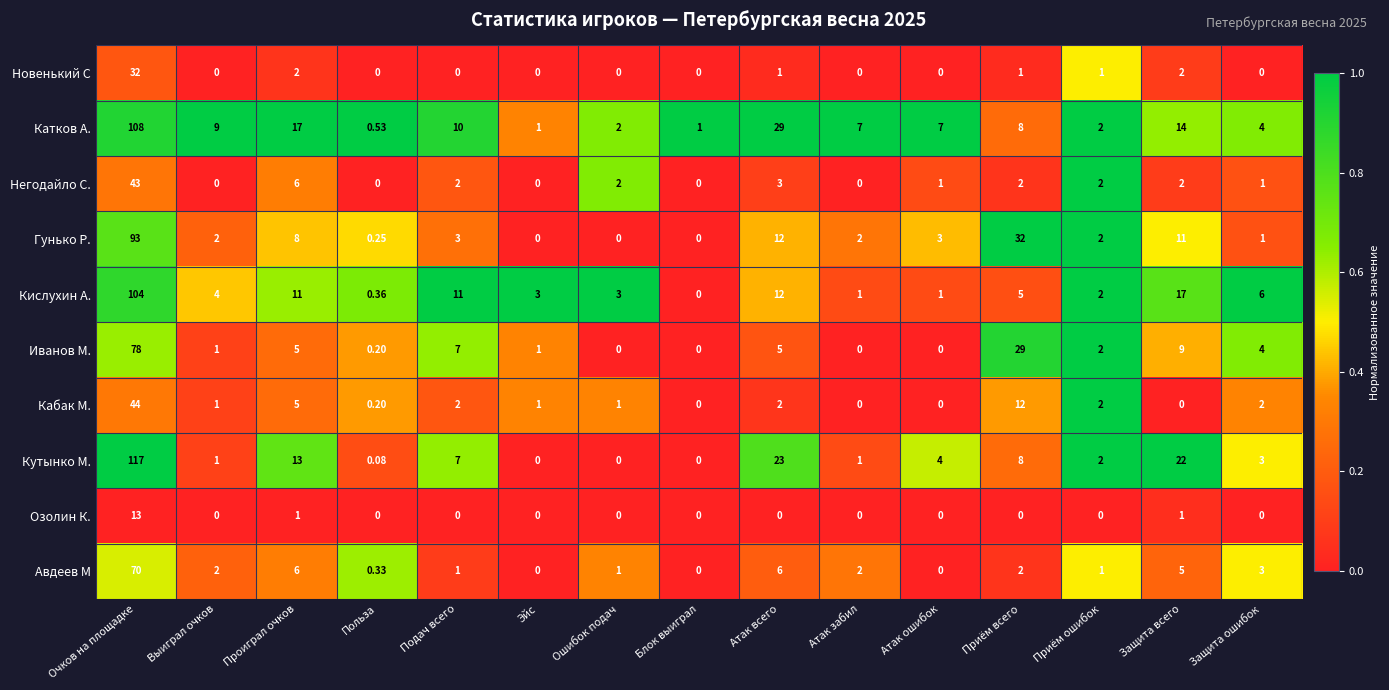

How many series are shown in this chart?

10